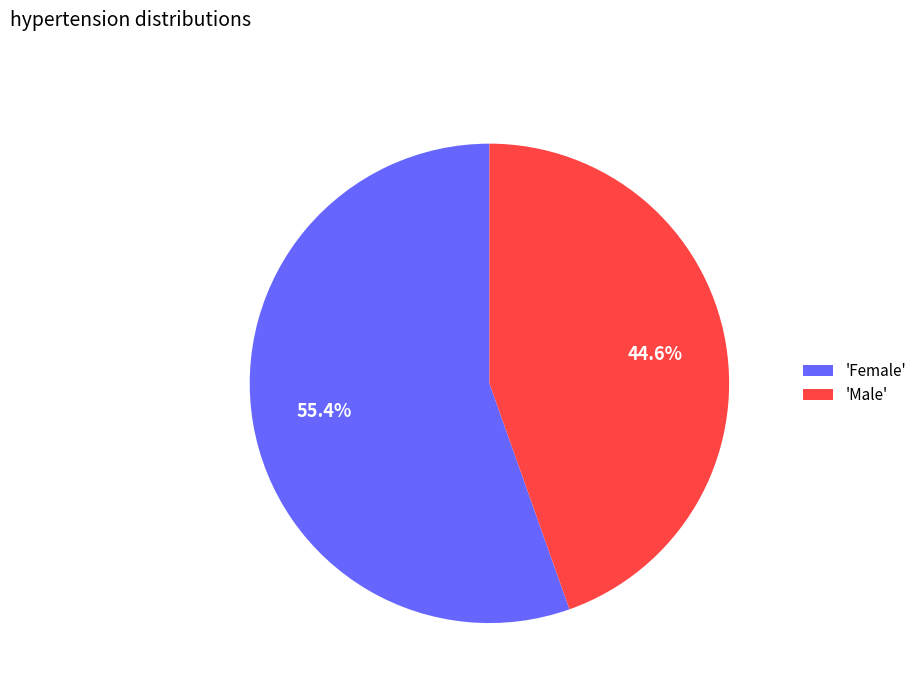

Rank the categories by value from lowest to highest.

'Male', 'Female'